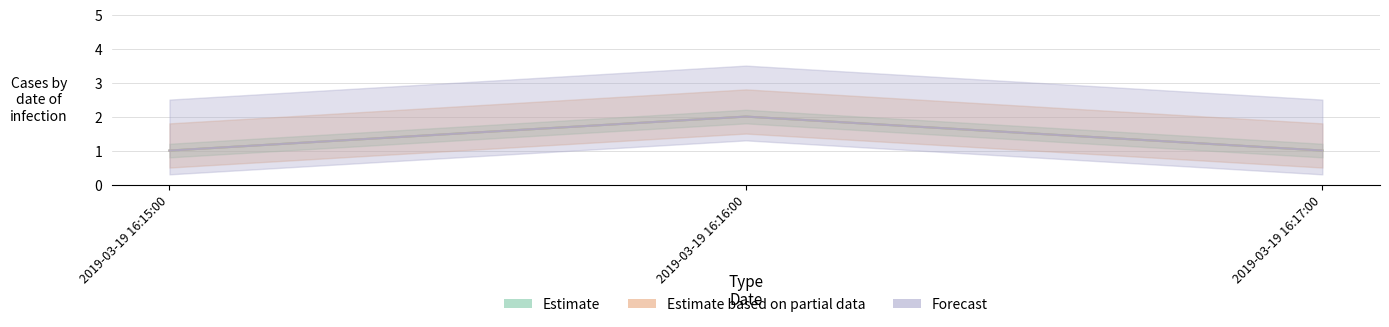

Is it true that Estimate equals 1 at 2019-03-19 16:15:00?

False